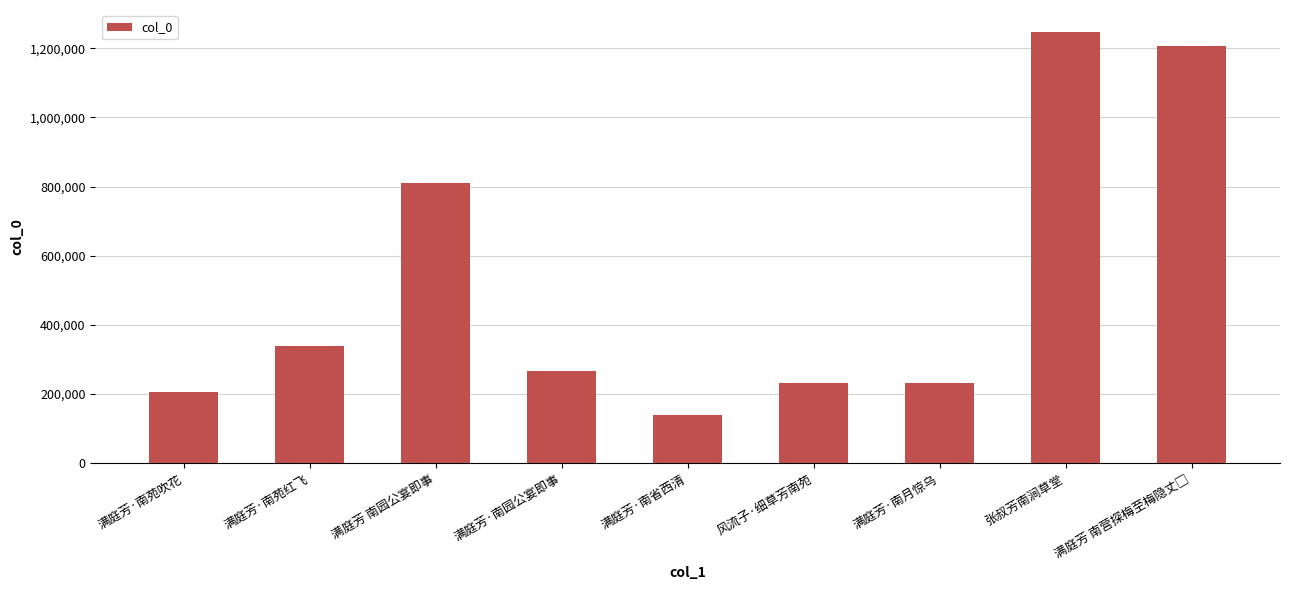

The chart shows a value of 366697 at 风流子·细草芳南苑. True or false?

False